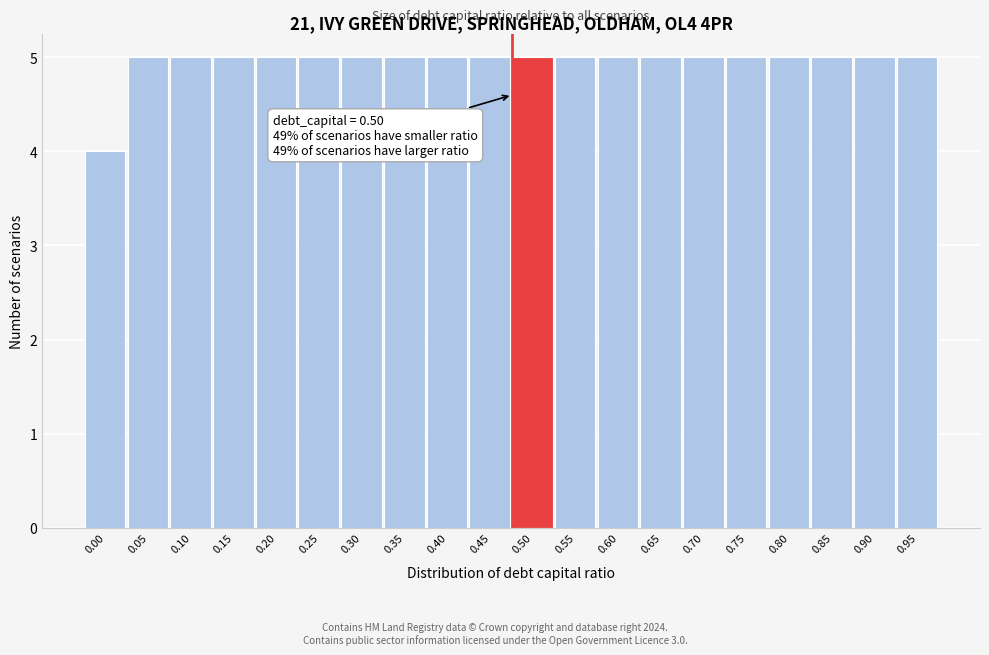

Reading left to right, extract all data points from this chart.

4	5	5	5	5	5	5	5	5	5	5	5	5	5	5	5	5	5	5	5